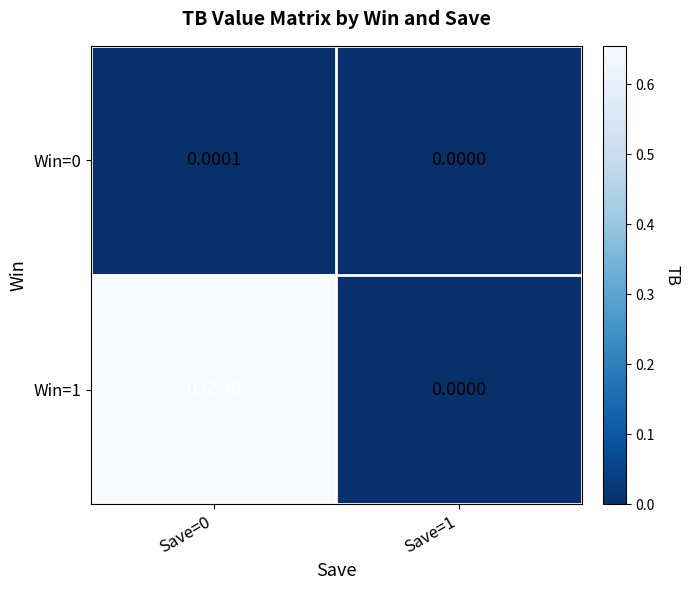

Which series changed the most between Save=0 and Save=1?

Win=1